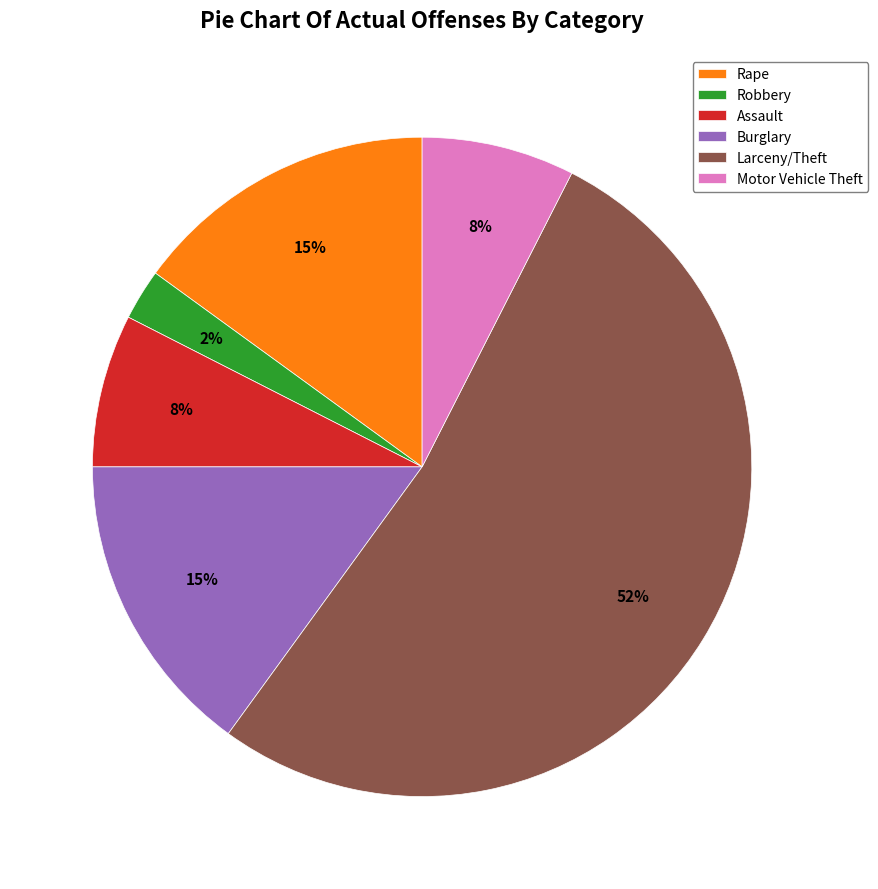

The Burglary slice represents 15% of the pie. True or false?

True